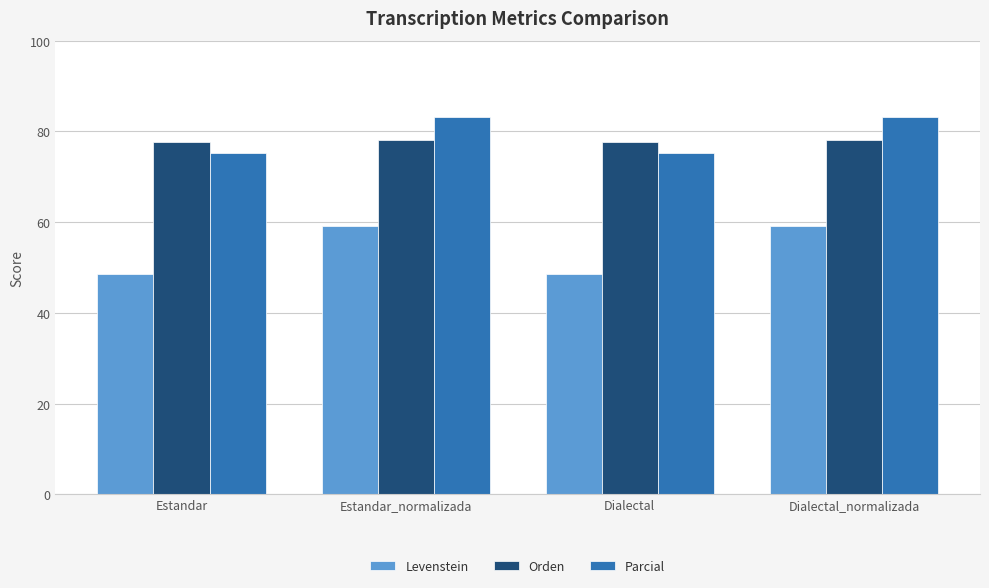

Are the bars grouped side by side (vs. stacked)?

Yes